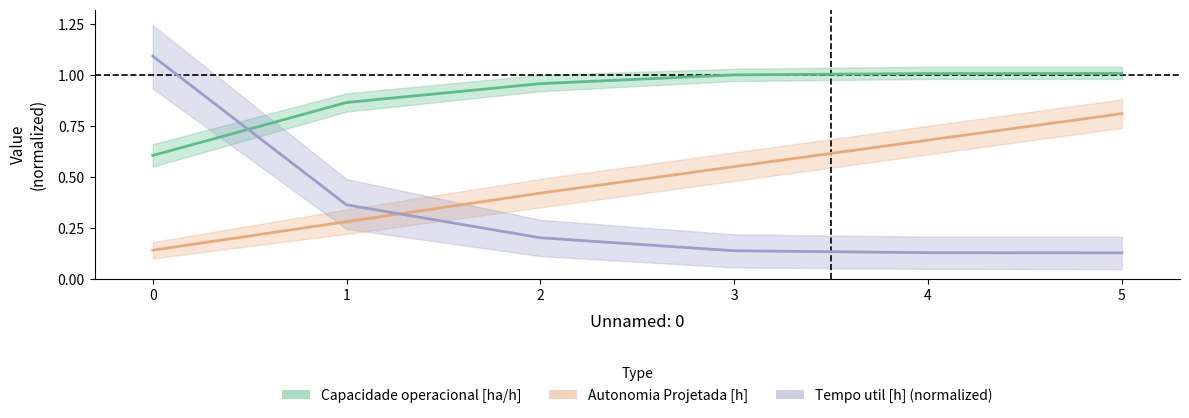

What is the spread (max minus min) of values at 3?

0.9